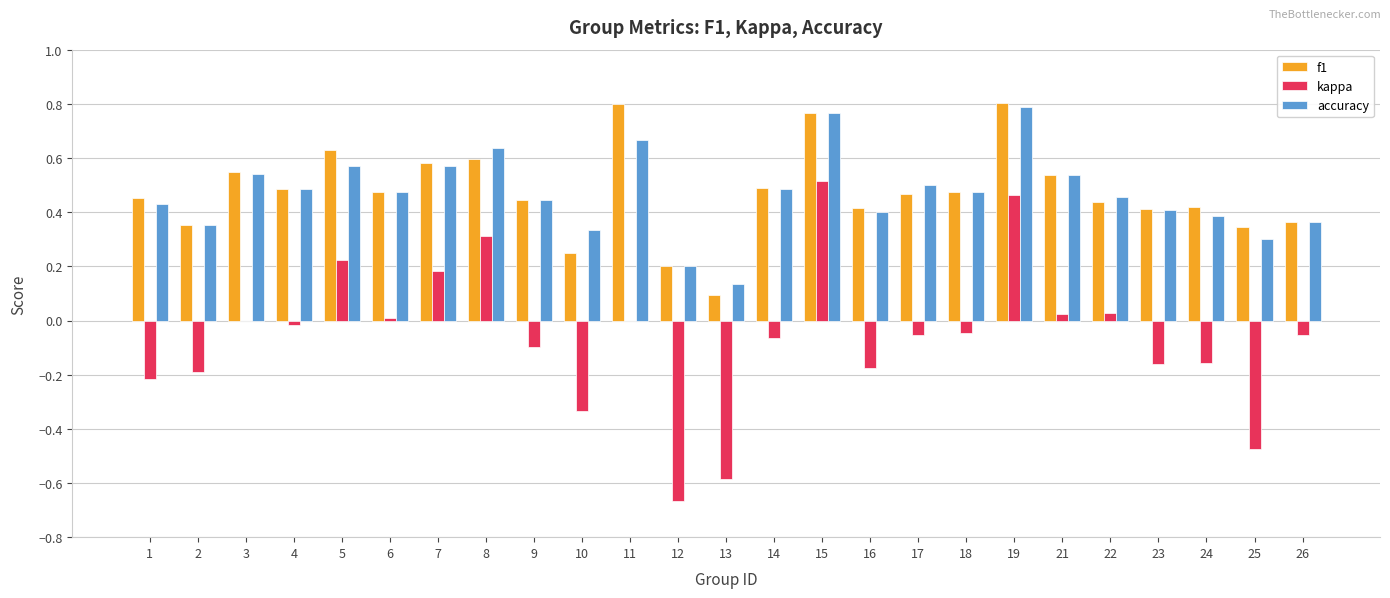

The value of kappa at 13 is -0.6. True or false?

True